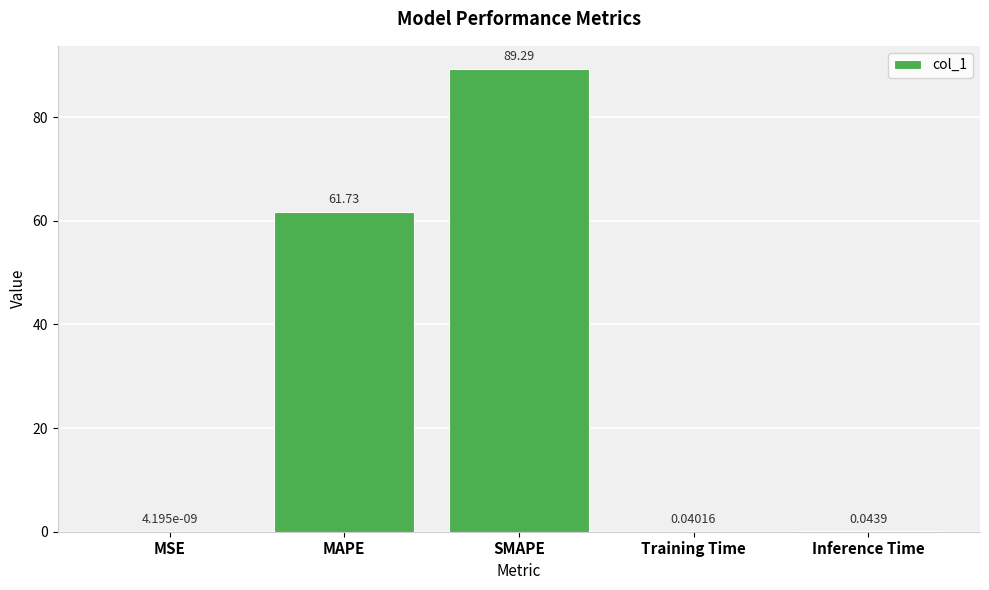

Read the value at MAPE.

61.7